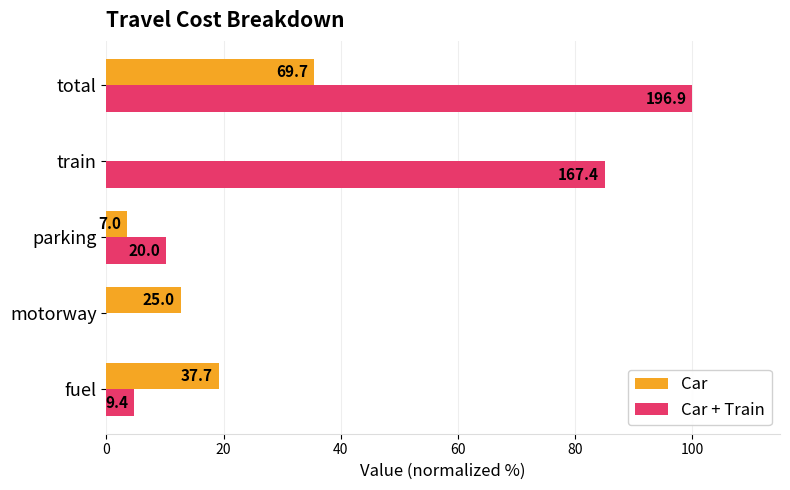

What are all the series names shown in the legend?

Car, Car + Train